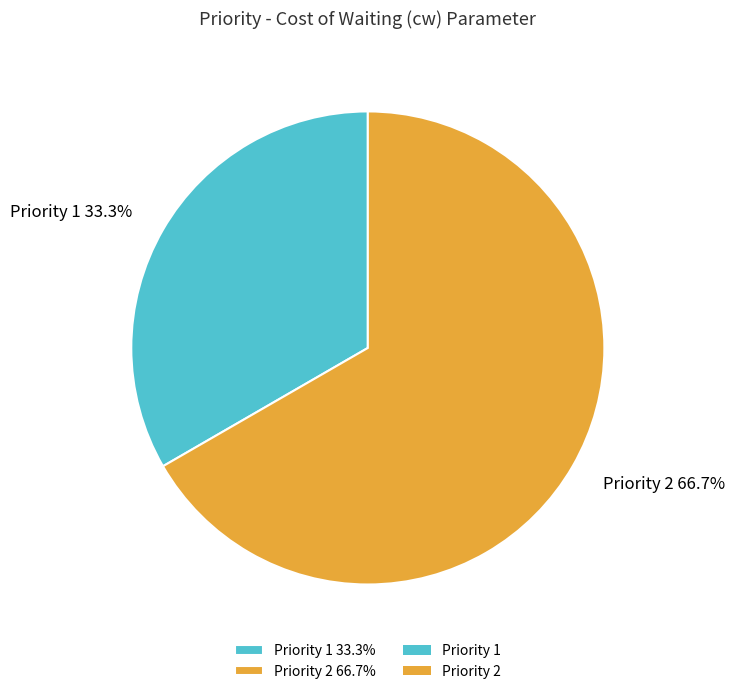

To the nearest percent, what is the combined percentage of Priority 2 and Priority 1?

100%